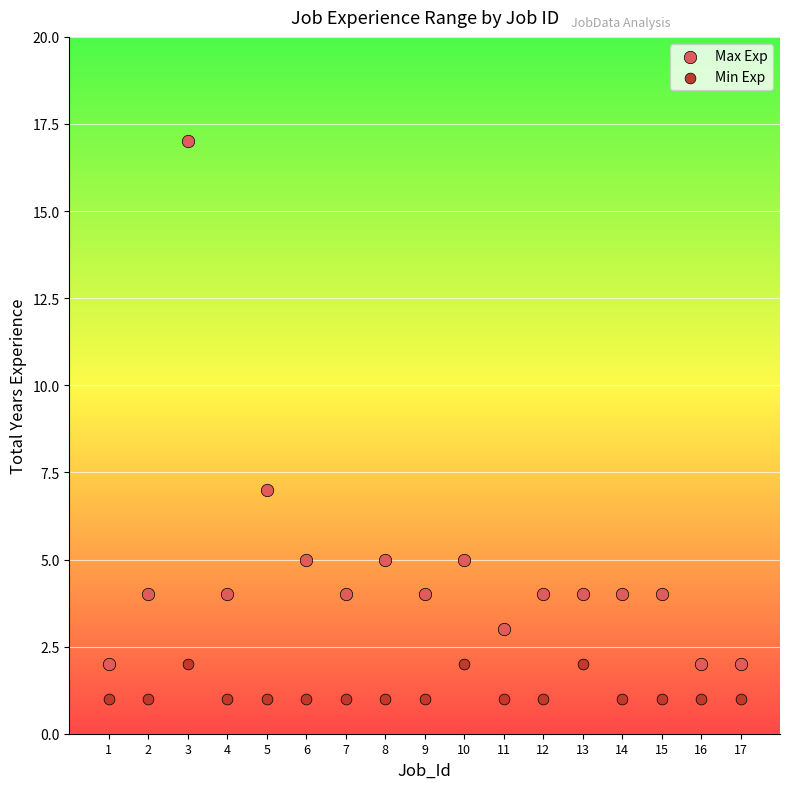

What is the X range (max minus min) for the scatter plot?

16